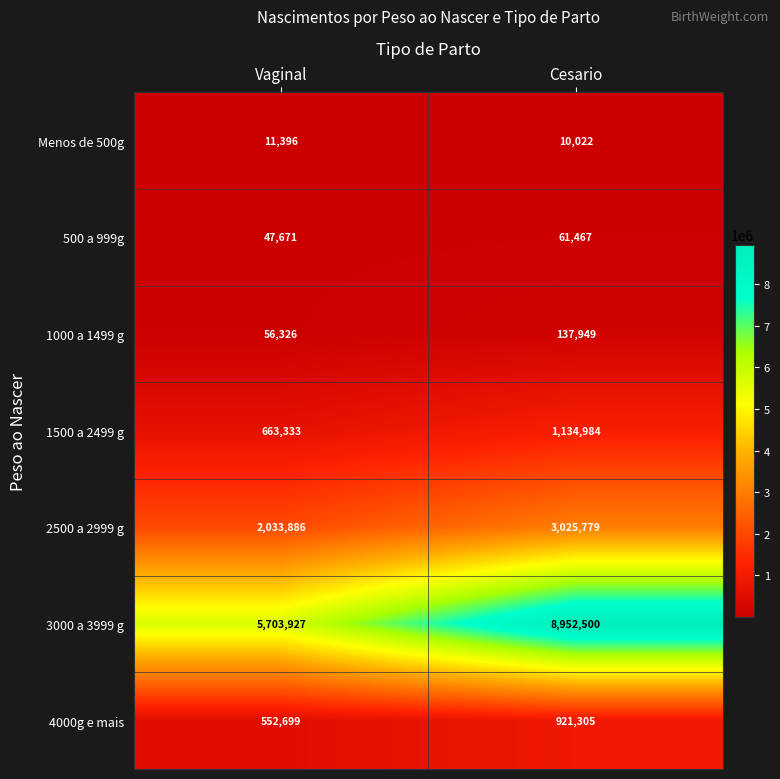

What is the maximum value shown in the chart?

8952500